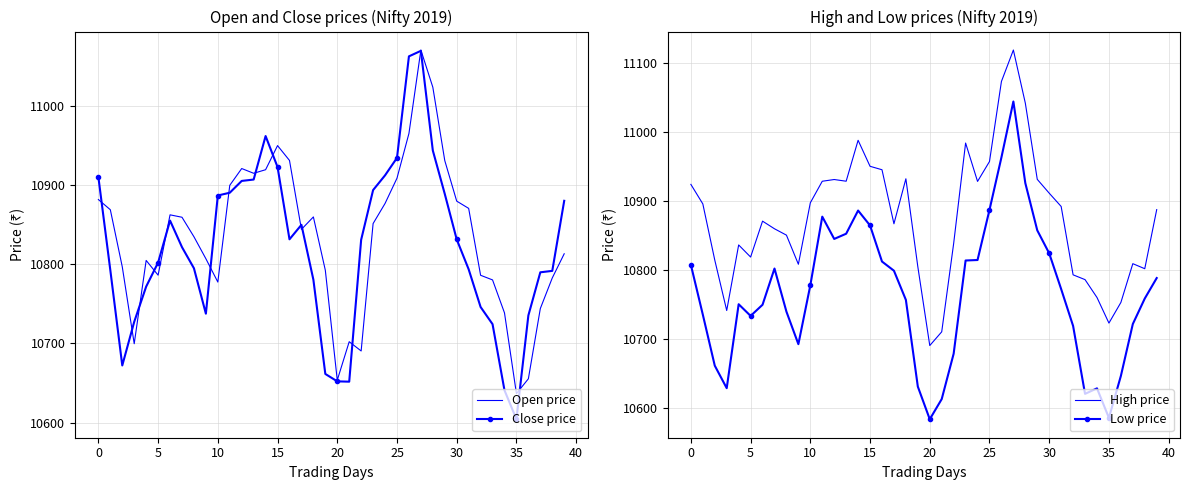

What is the total value across all series at 18?

43328.4